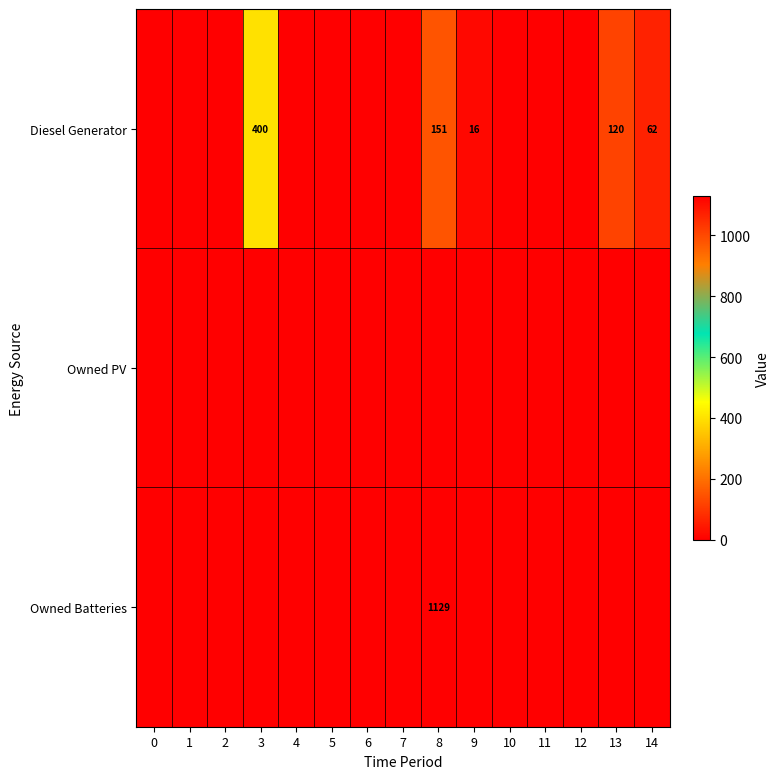

True or false: Diesel Generator has a value of 16 at 9.

True